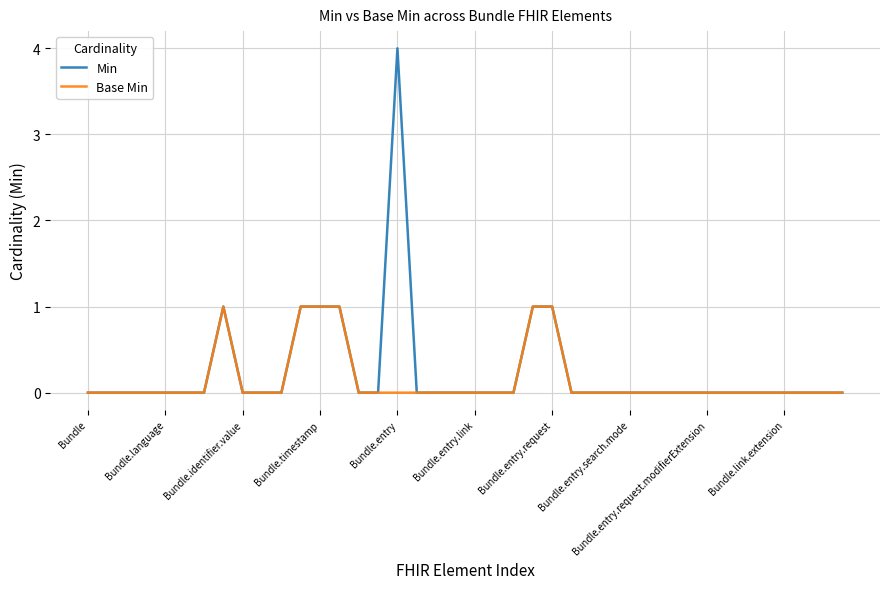

What is the highest value of the Min series?

4